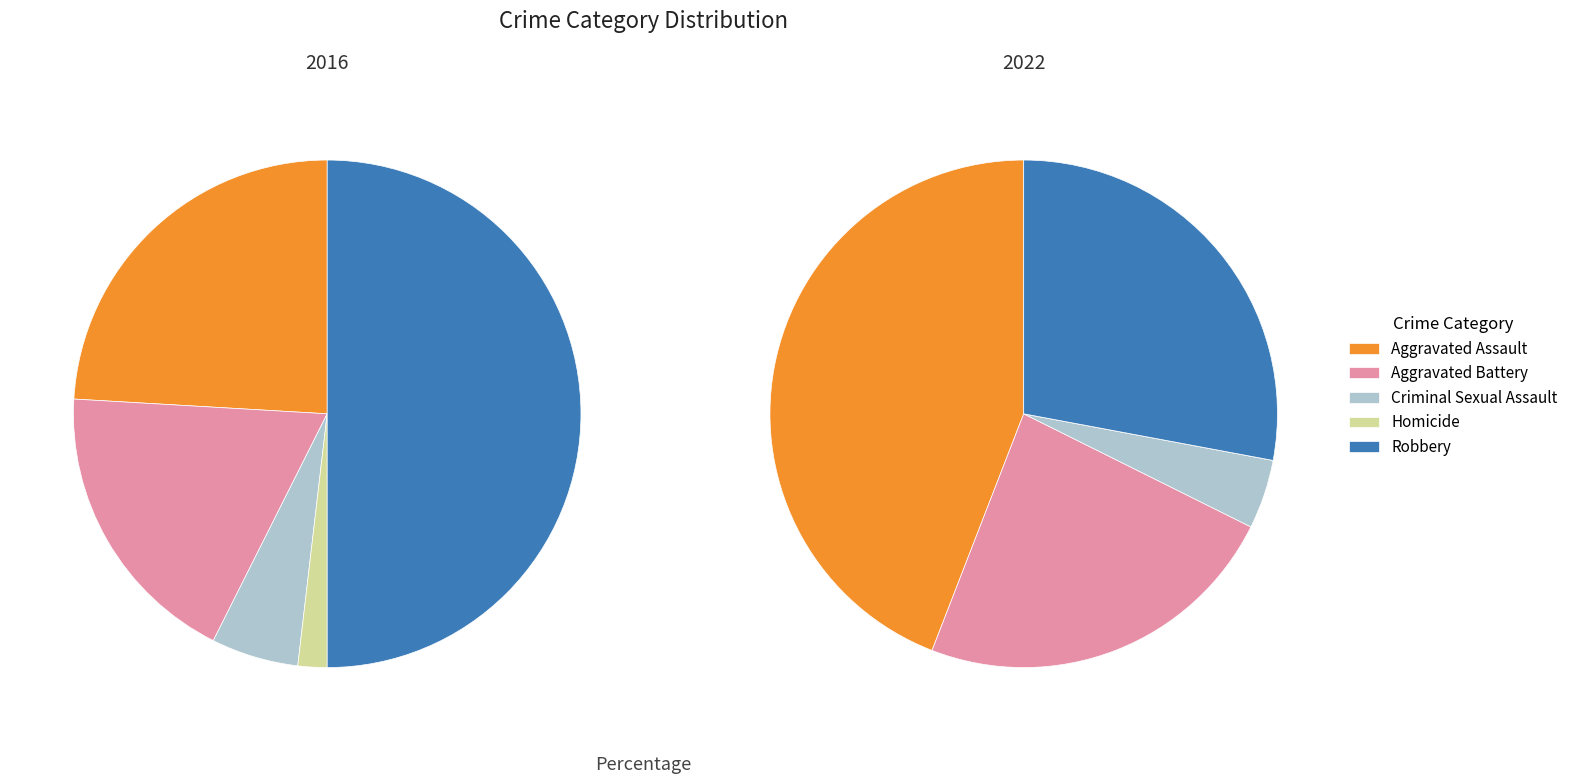

To the nearest percent, what portion does values_2022 represent?

19%